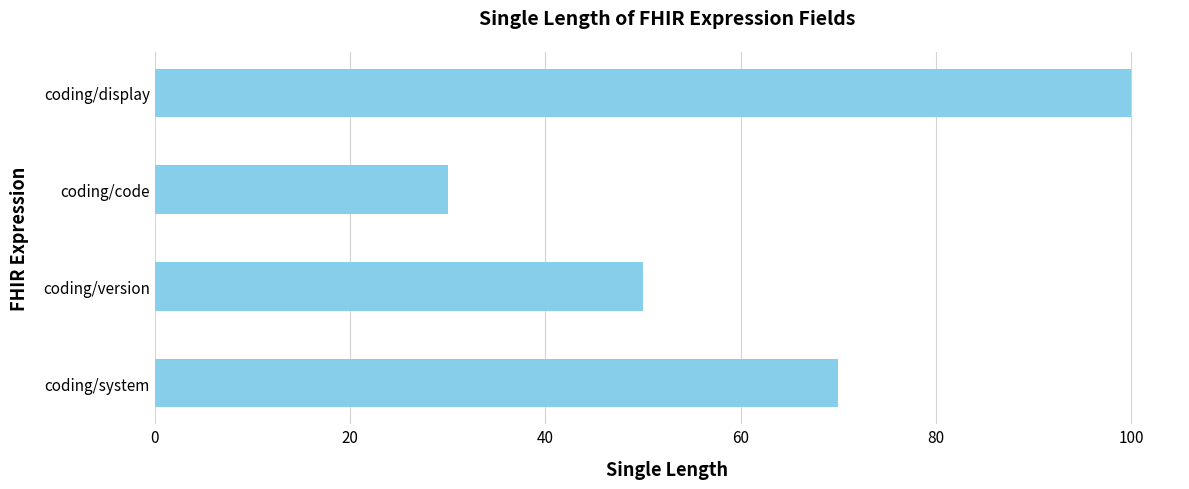

What is the change in value from coding/system to coding/version?

-20